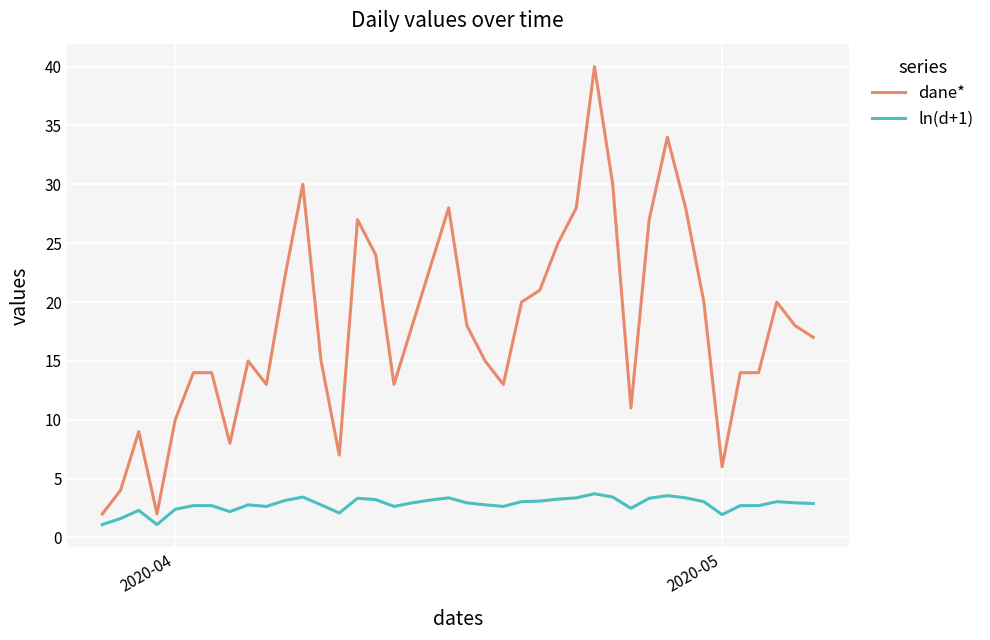

Rank the series by their average value, from lowest to highest.

ln(d+1), dane*